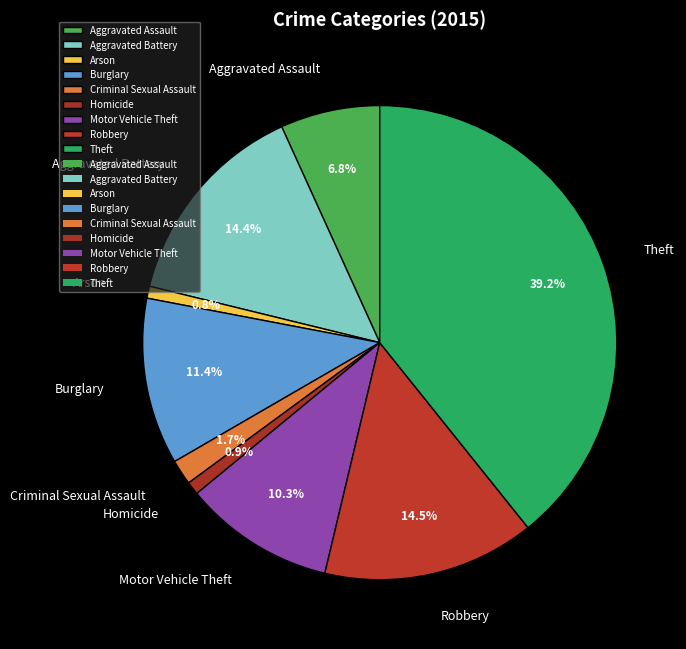

Does Burglary account for over 50% of the chart?

No